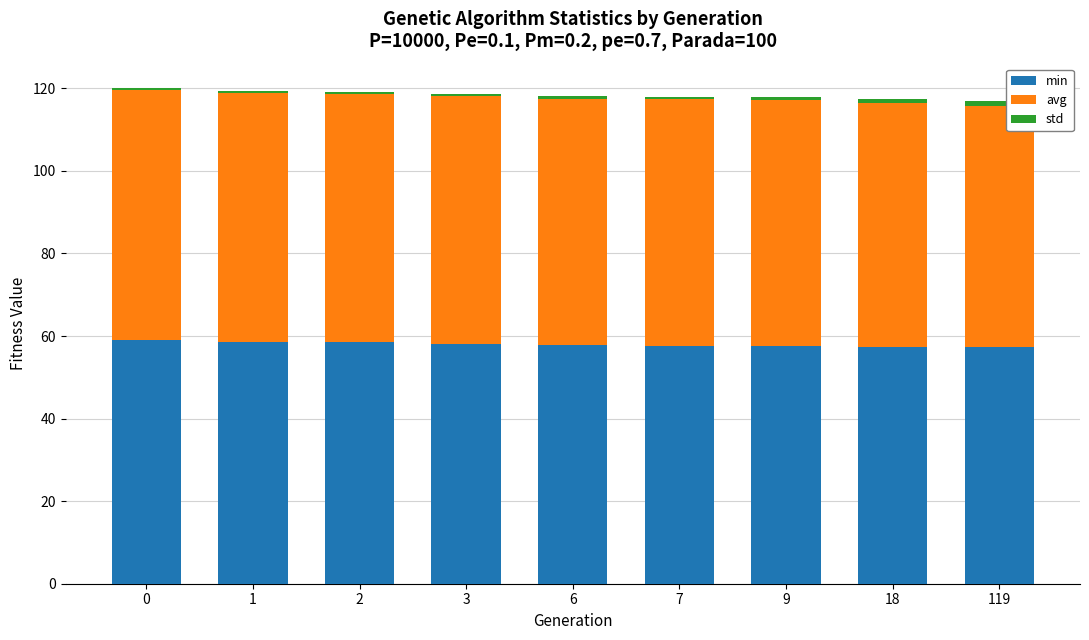

What is the highest value of the min series?

59.0